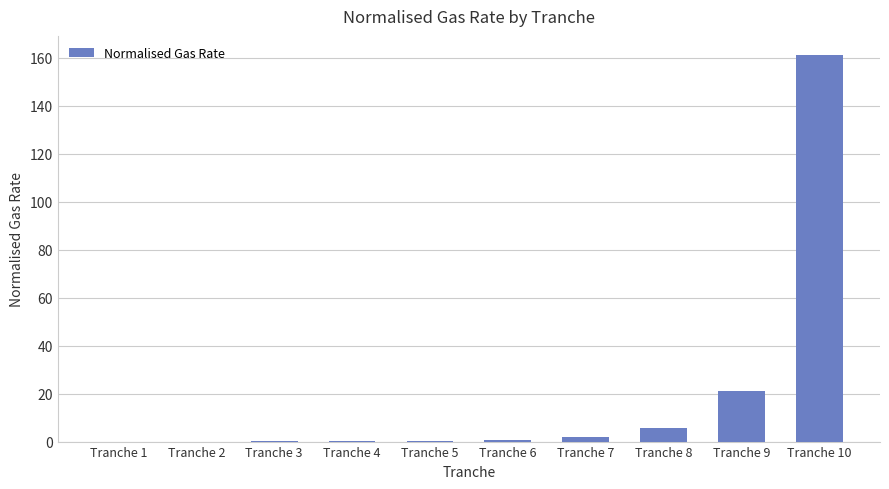

What value does the data have at Tranche 7?

1.8